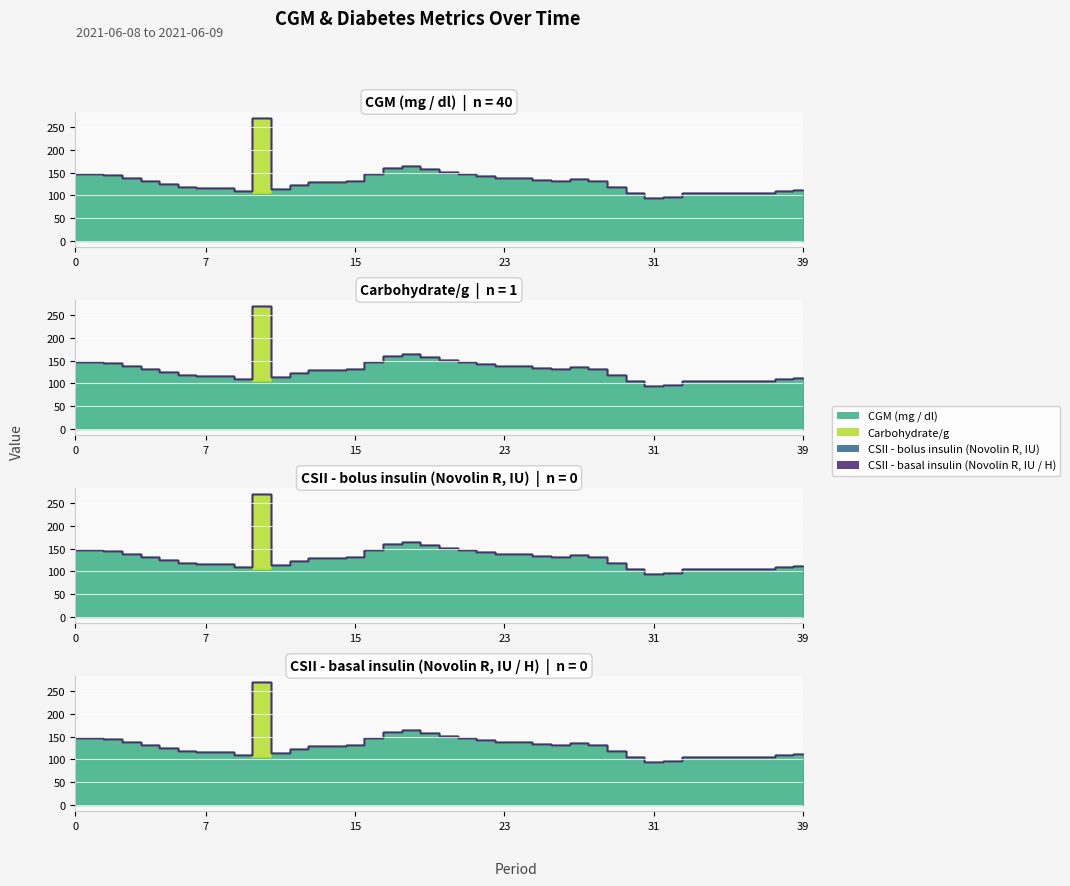

True or false: CSII - basal insulin (Novolin R, IU / H) and CGM (mg / dl) cross at least once.

False